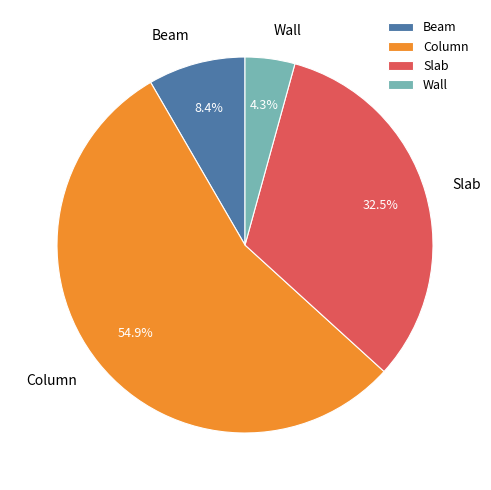

Count the number of slices in the pie.

4